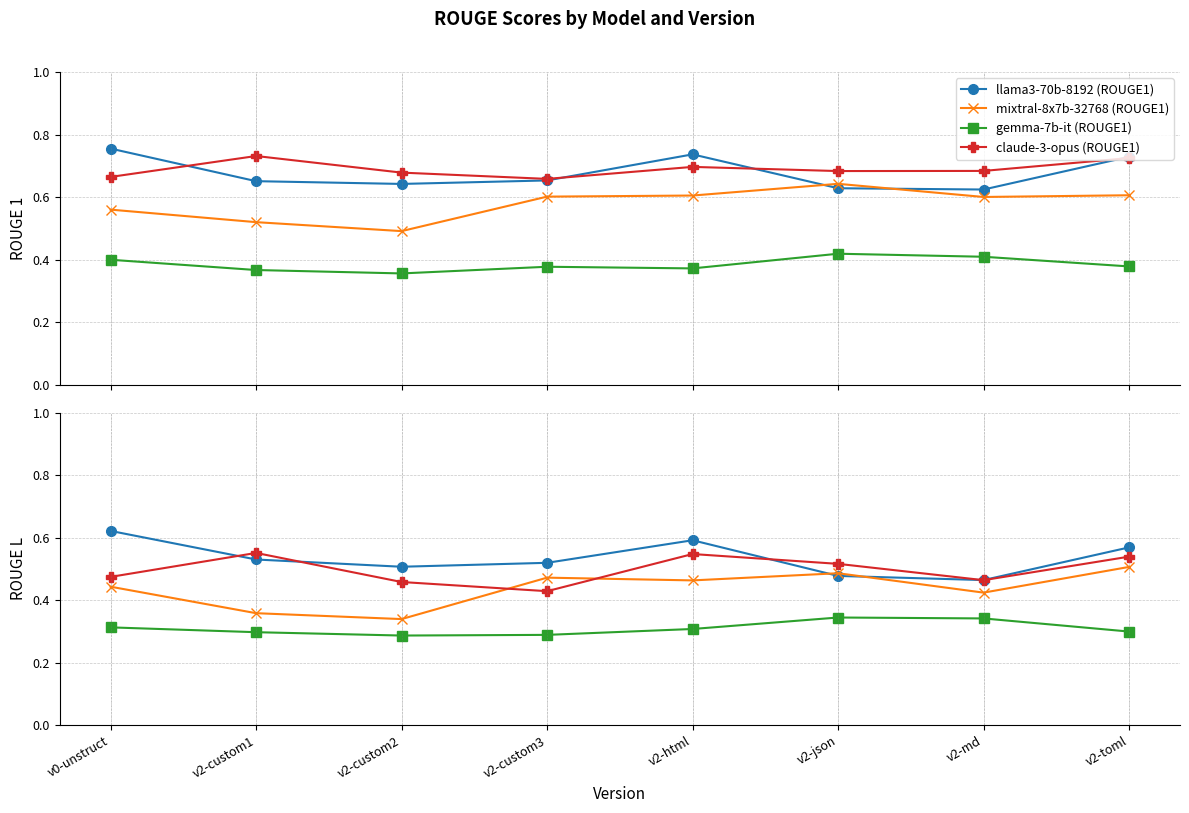

True or false: llama3-70b-8192 (ROUGE1) has more than 2 interior local peaks.

False